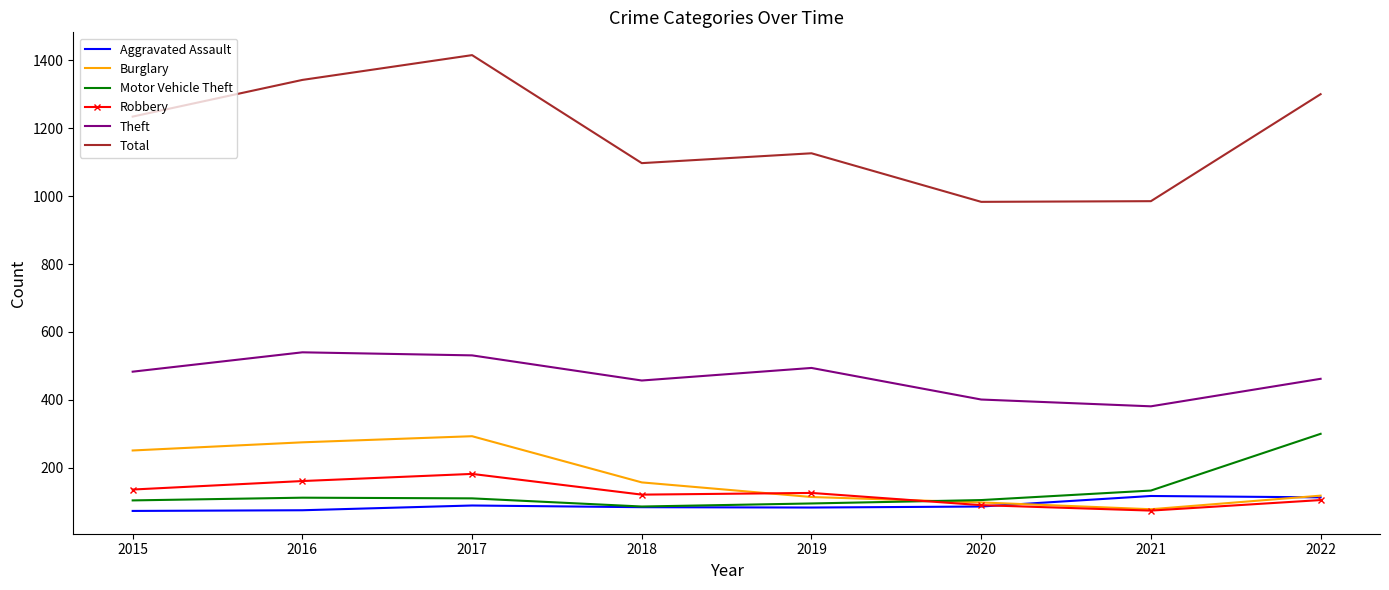

At which label does Robbery first exceed 126?

2015